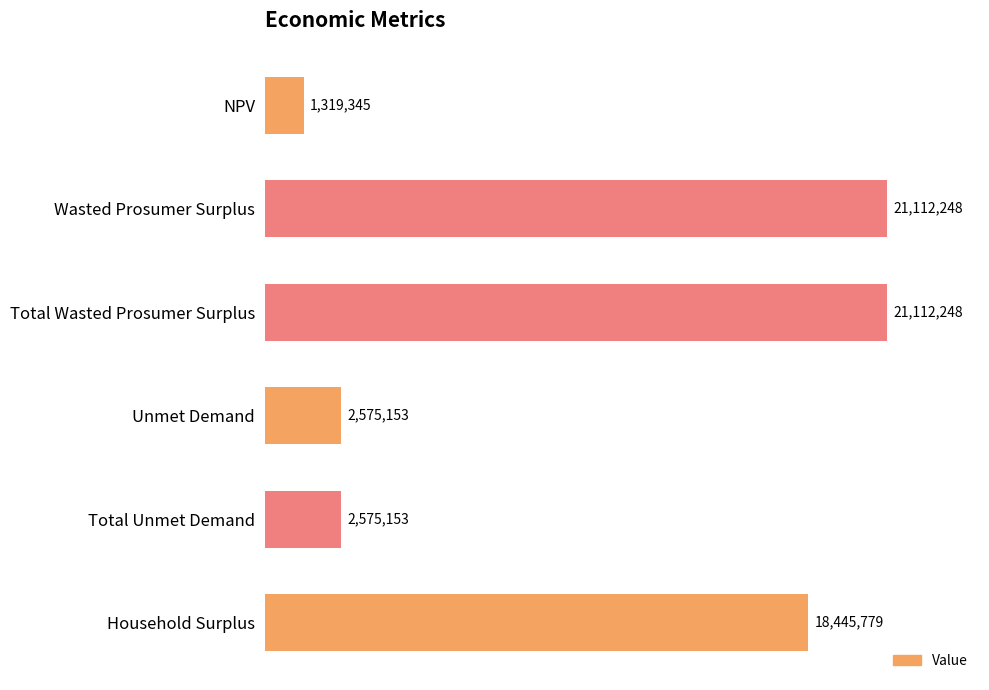

What is the difference between the maximum and minimum values?

19792903.0